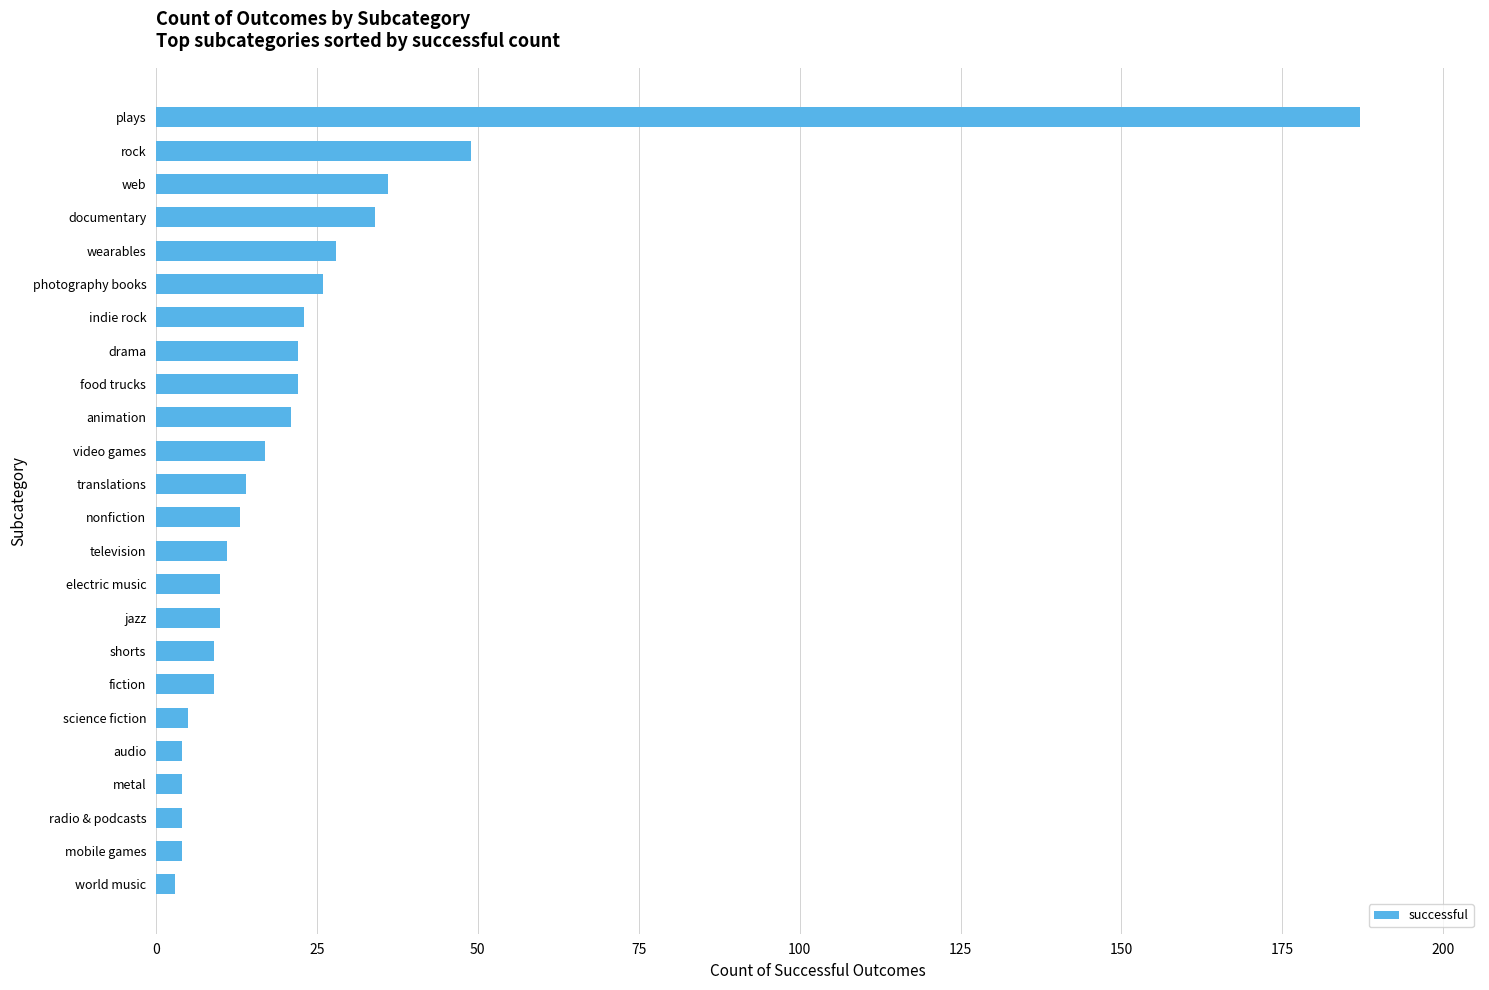

What is the change in value from animation to web?

+15